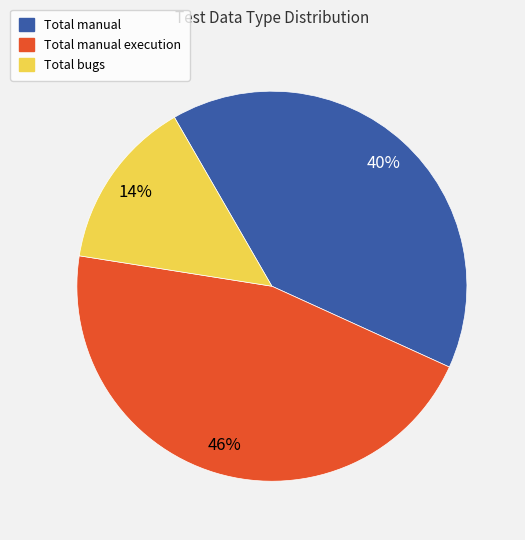

Is it true that Total bugs is 28% of the pie?

False